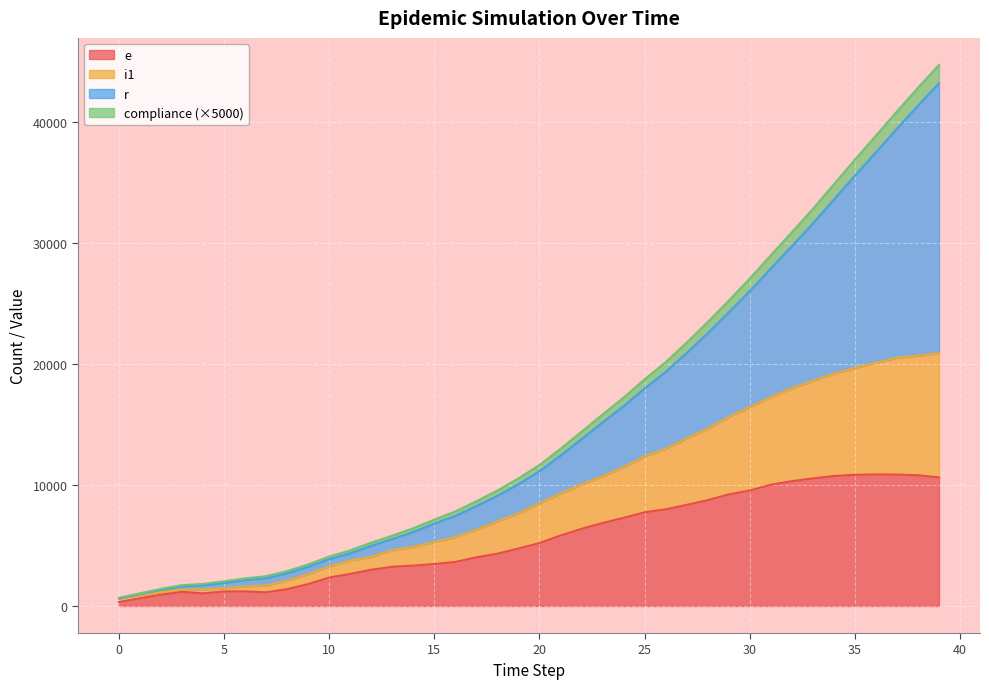

List the labels in order of r value, largest first.

39, 38, 37, 36, 35, 34, 33, 32, 31, 30, 29, 28, 27, 26, 25, 24, 23, 22, 21, 20, 19, 18, 17, 16, 15, 14, 13, 12, 11, 10, 9, 8, 7, 6, 5, 4, 3, 2, 1, 0